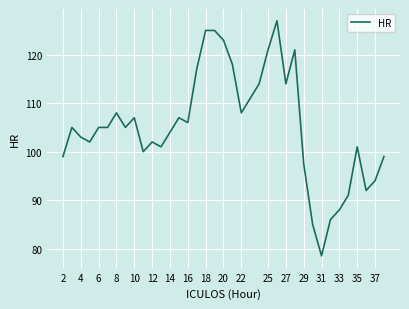

What is the minimum value shown in the chart?

78.5